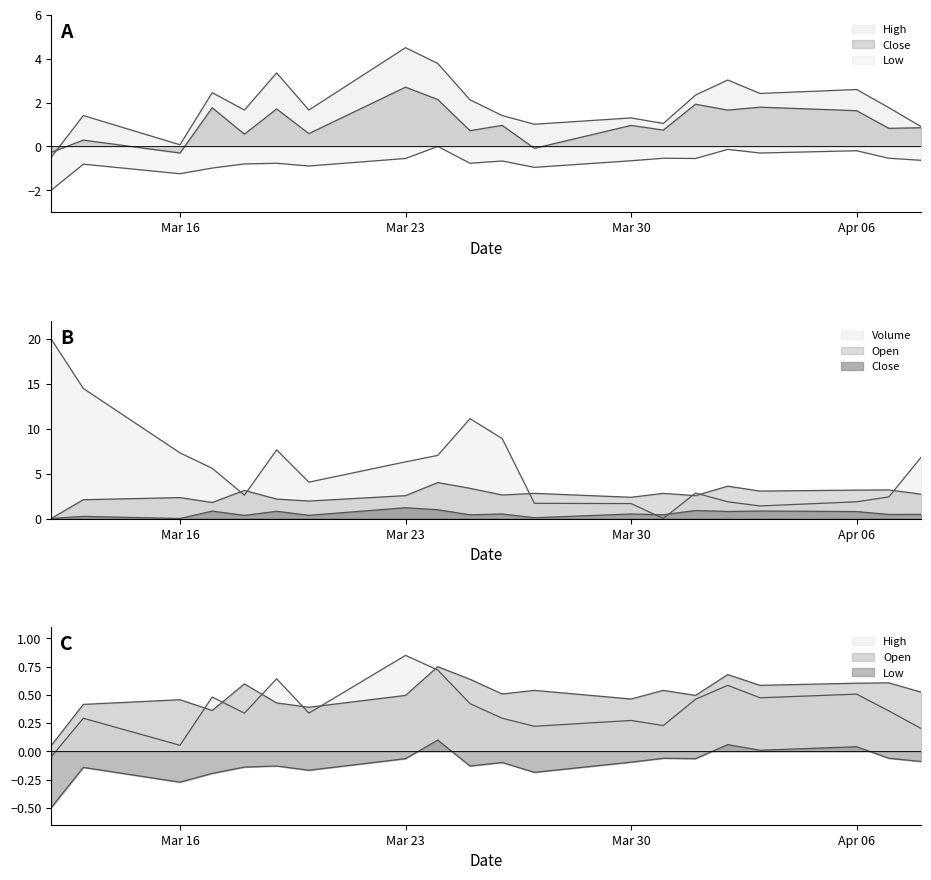

How many categories are shown in the chart?

20